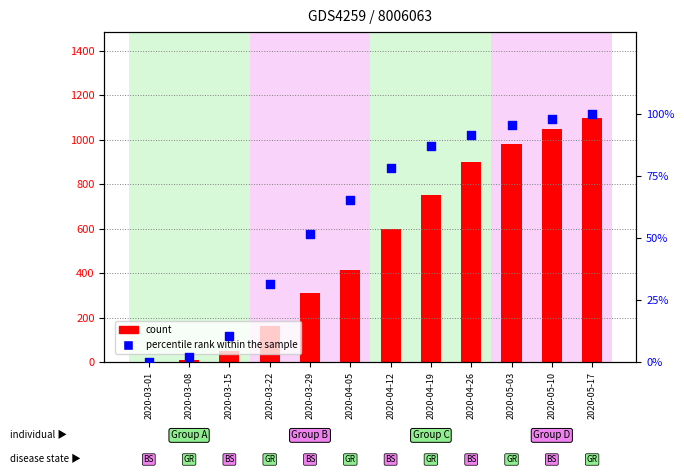

Which series has the widest spread of Y values?

count